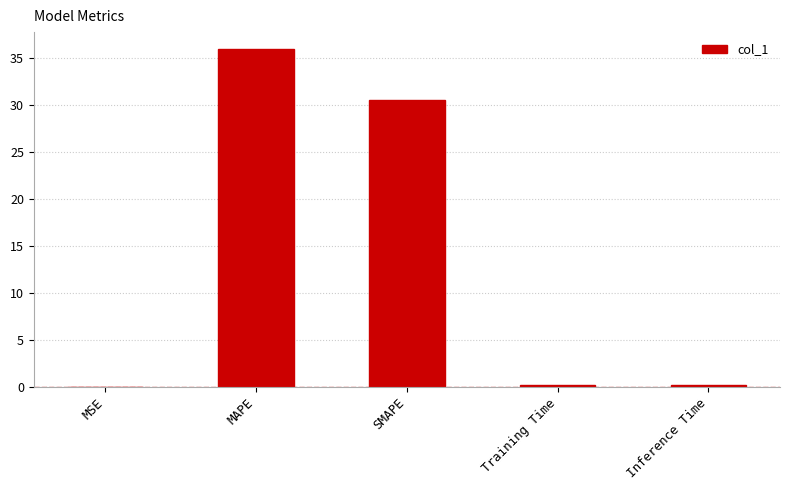

What value does the data have at SMAPE?

30.4